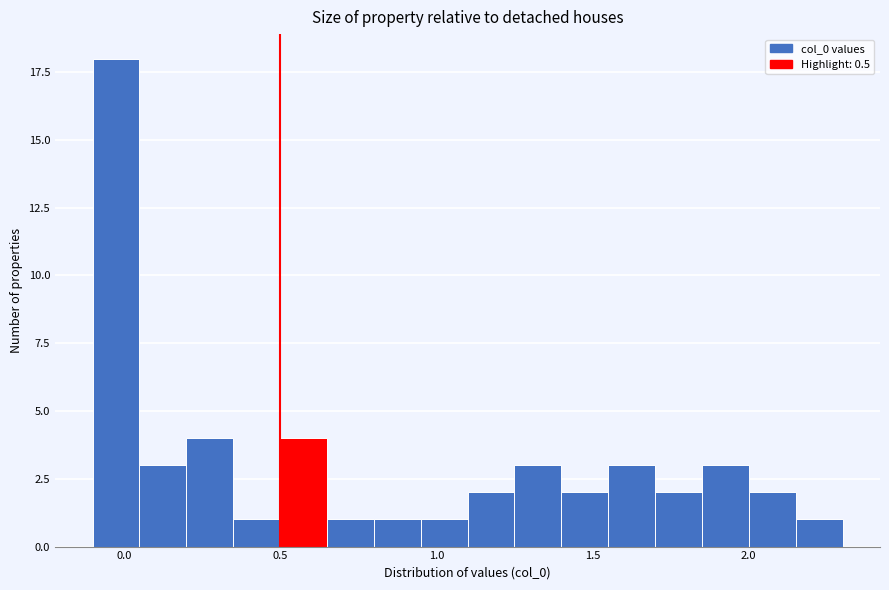

Read against the x-axis, roughly where is the centre of the tallest bar?

0.00